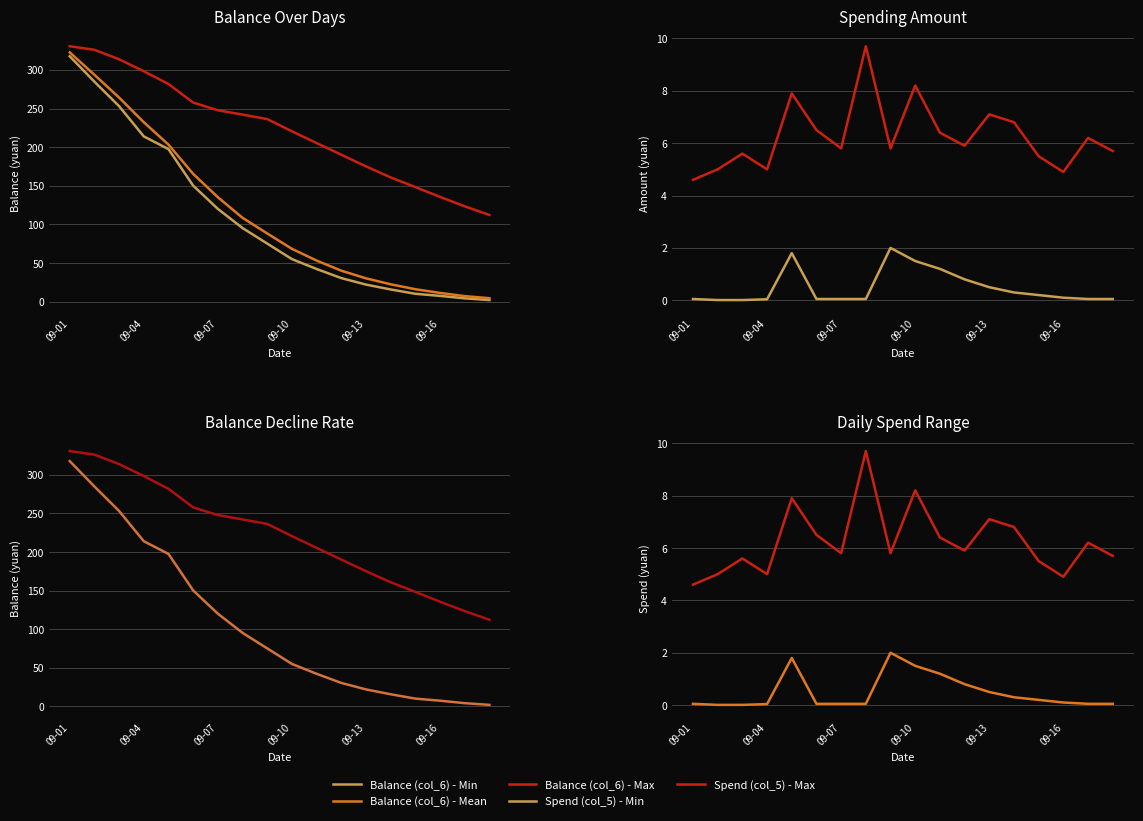

At how many categories does at least one series exceed 265?

5